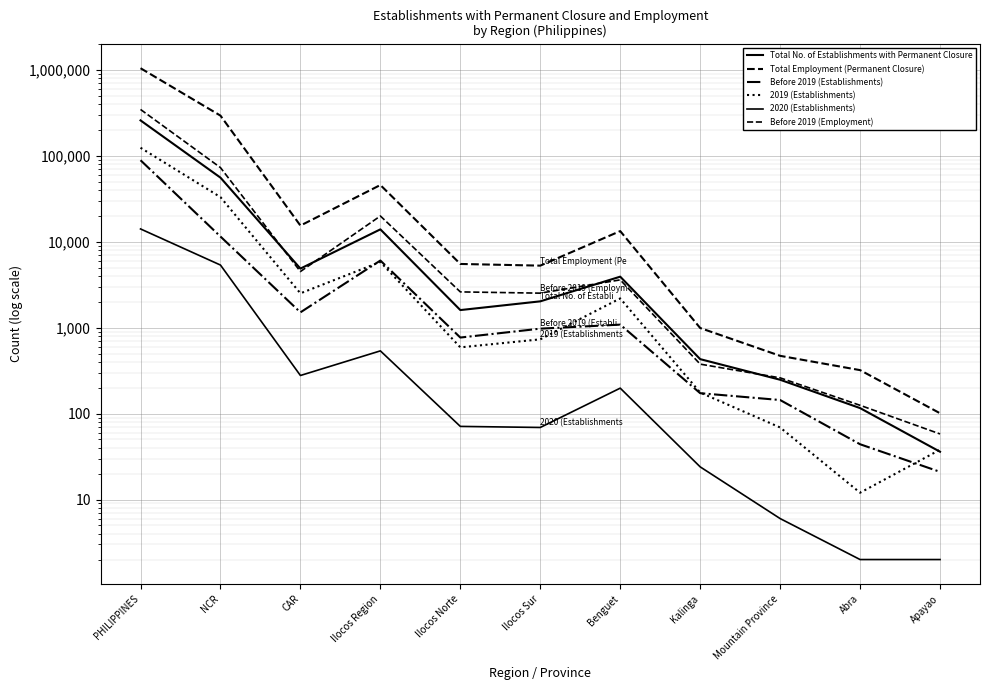

At Ilocos Norte, list the series in order from largest to smallest.

Total Employment (Permanent Closure), Before 2019 (Employment), Total No. of Establishments with Permanent Closure, Before 2019 (Establishments), 2019 (Establishments), 2020 (Establishments)